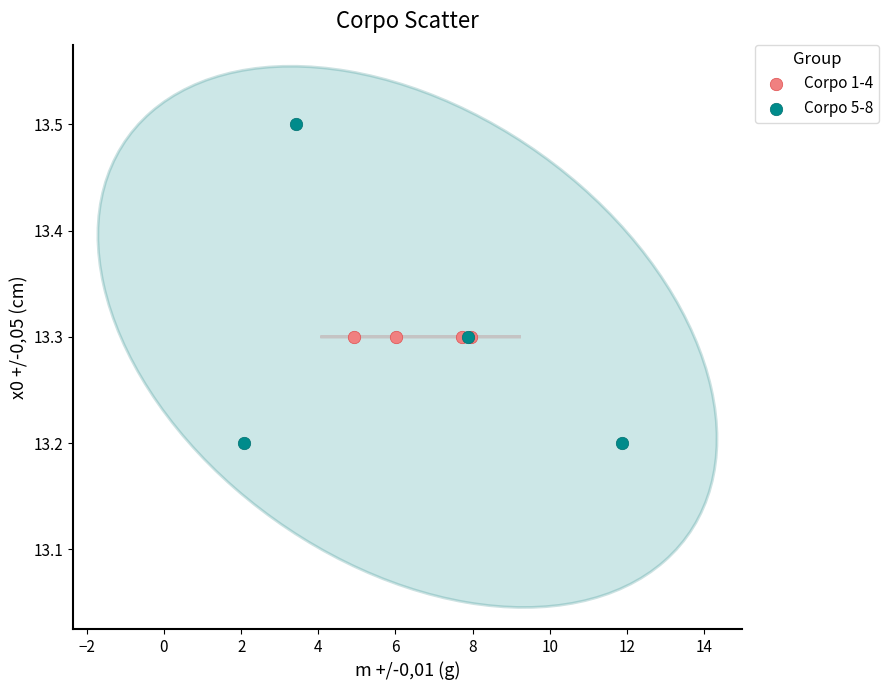

Which series reaches the minimum Y coordinate?

Corpo 5-8